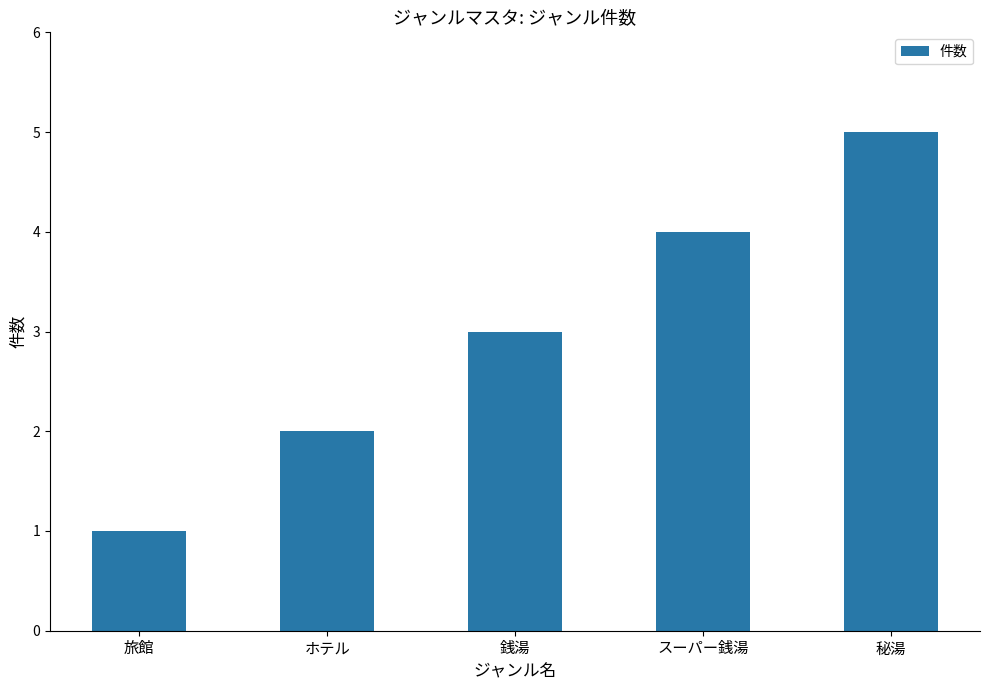

Reading left to right, extract all data points from this chart.

1	2	3	4	5